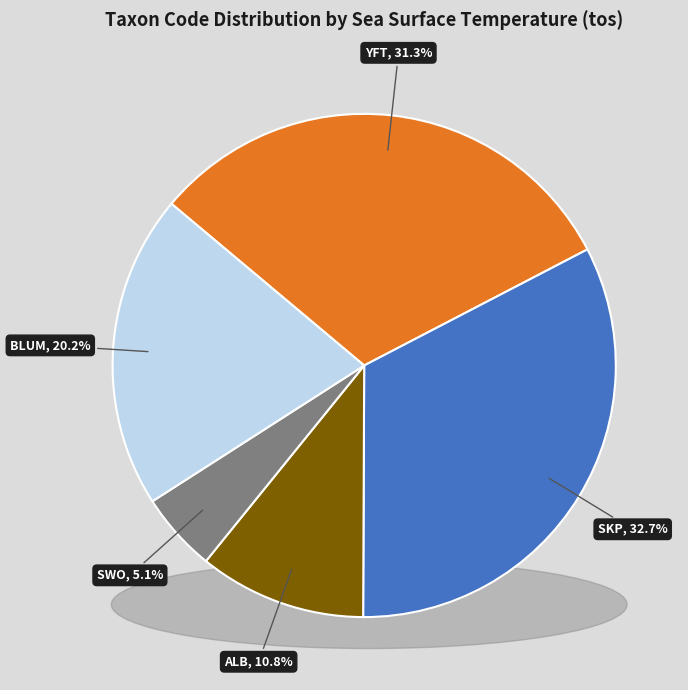

To the nearest percent, what is the difference between the BLUM and YFT slice percentages?

11%